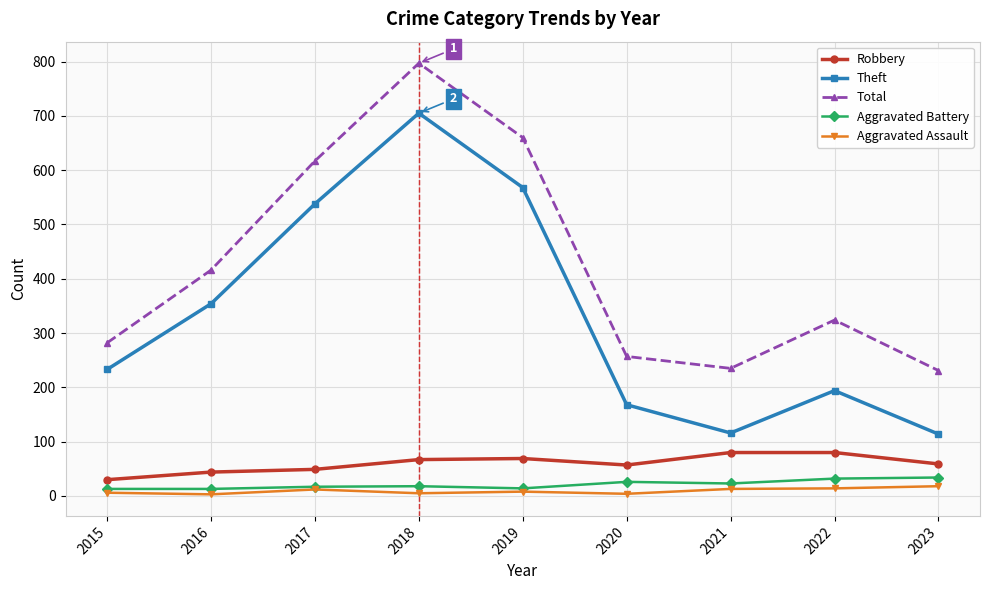

True or false: Robbery and Total cross at least once.

False